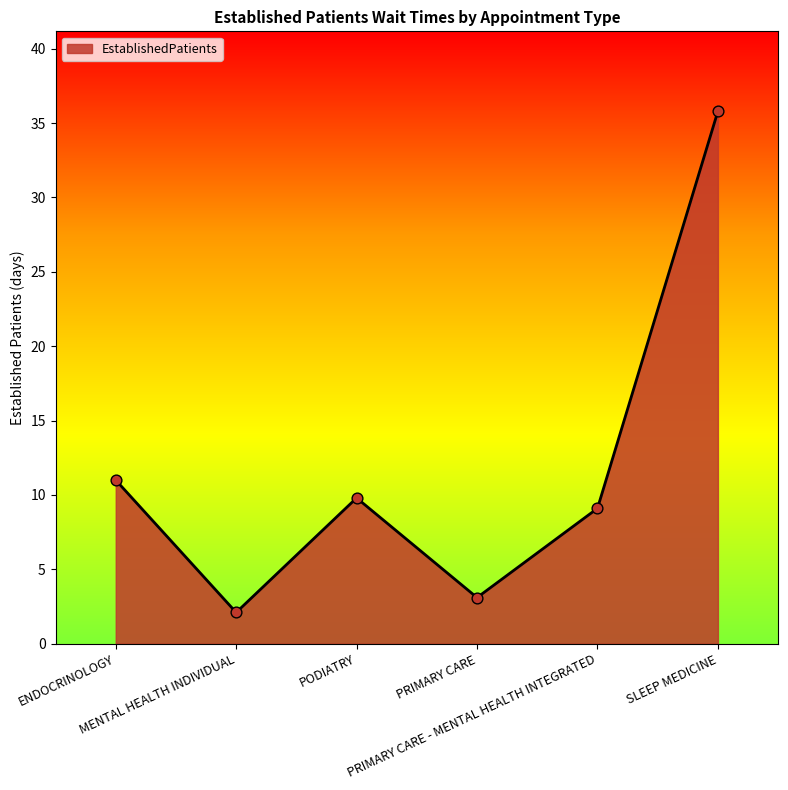

Between SLEEP MEDICINE and MENTAL HEALTH INDIVIDUAL, which is larger?

SLEEP MEDICINE